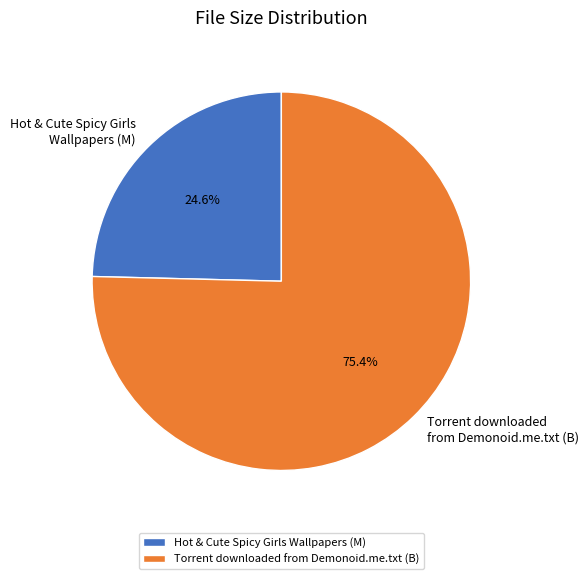

Which has a higher value, Torrent downloaded from Demonoid.me.txt (B) or Hot & Cute Spicy Girls Wallpapers (M)?

Torrent downloaded from Demonoid.me.txt (B)